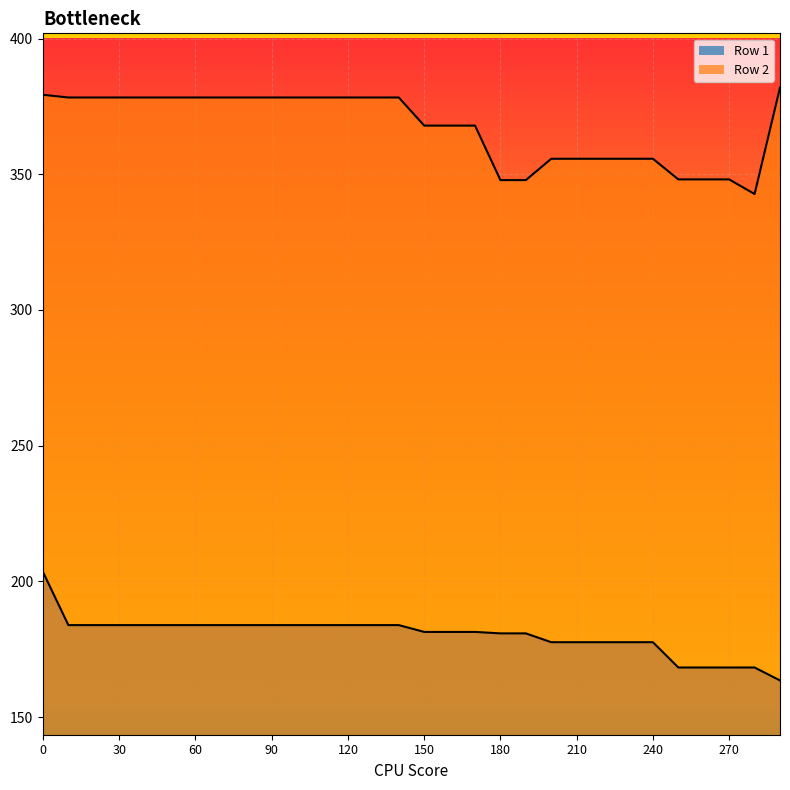

Which category has the lowest value in the Row 1 series?

290